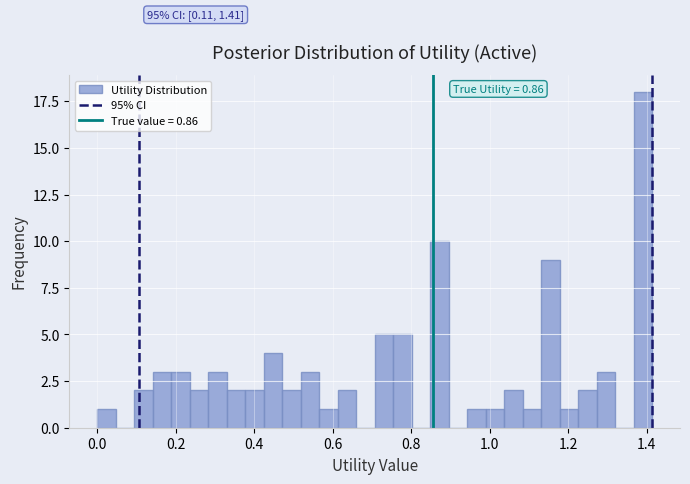

Read against the x-axis, roughly where is the centre of the tallest bar?

1.40